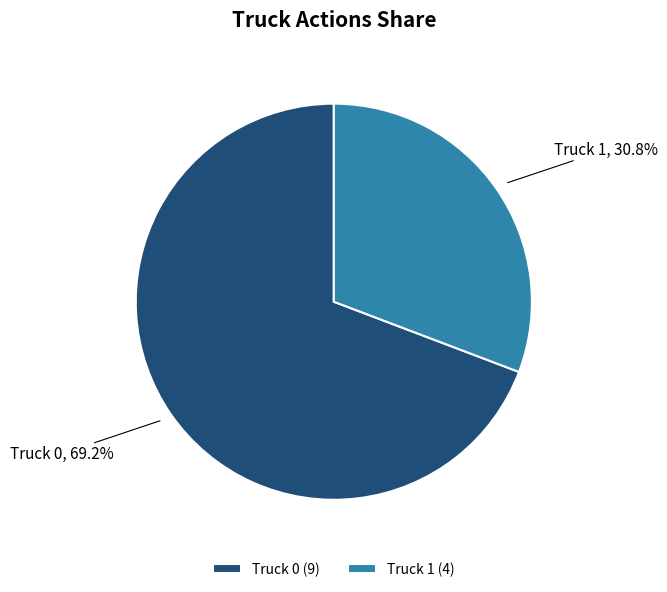

To the nearest percent, what portion does Truck 1 represent?

31%